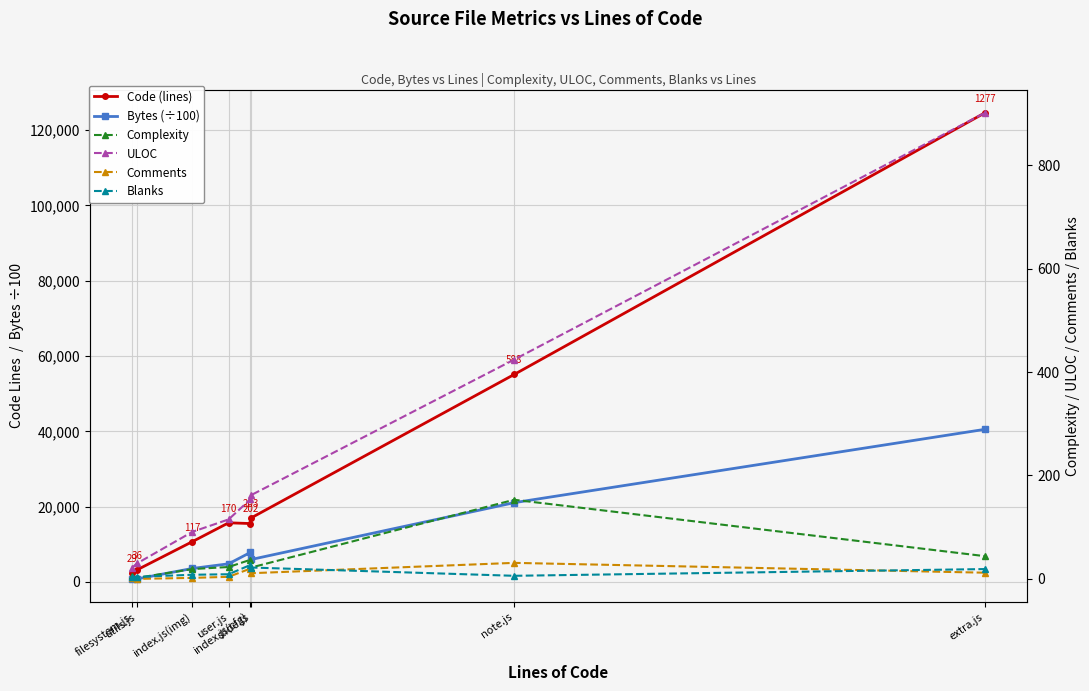

What is the average value of the Complexity series?

38.1